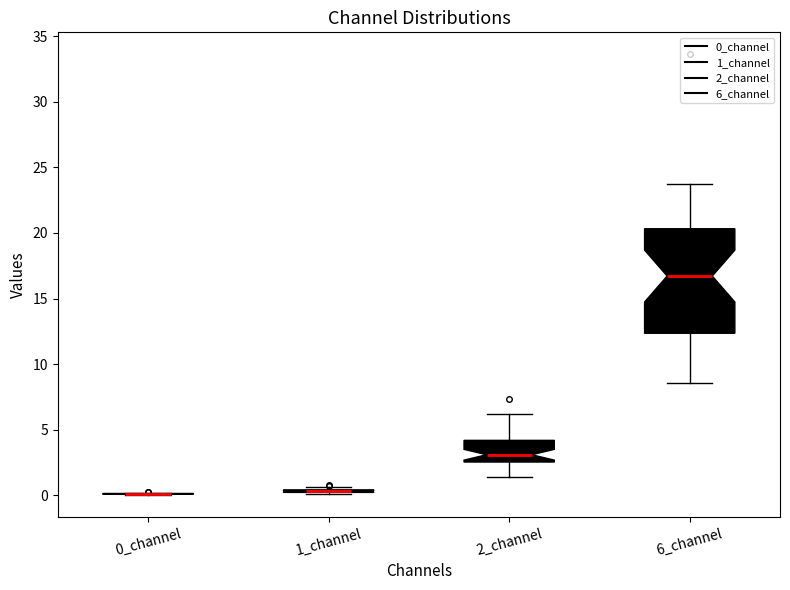

Reading left to right, transcribe this box plot: for each box, give where its median line is, the range the box spans, and where its two whiskers end, as read against the y-axis. The values are not printed on the chart, so give them approximately, as read against the axis.

0_channel: box collapsed to a line at 0.0, whiskers 0.0 to 0.0
1_channel: box collapsed to a line at 0.5, whiskers 0.0 to 0.5
2_channel: median 3.0, box 2.5 to 4.0, whiskers 1.5 to 6.0
6_channel: median 16.5, box 12.5 to 20.5, whiskers 8.5 to 23.5